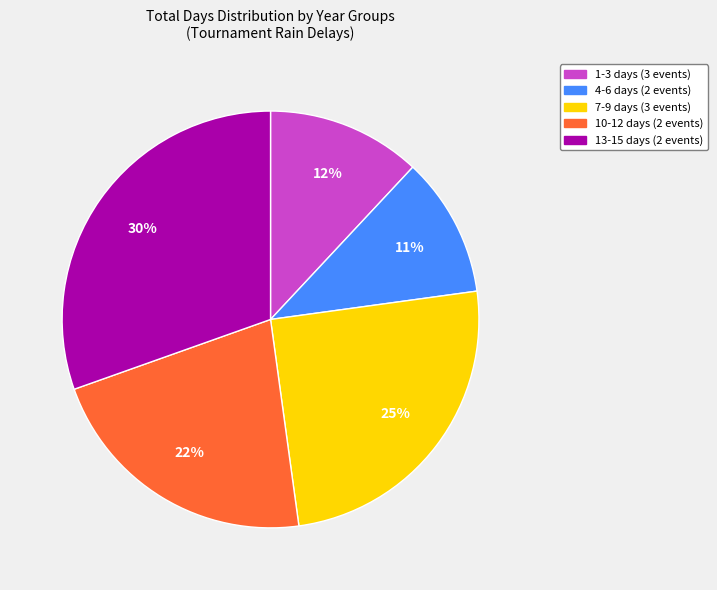

Is there any slice that represents more than half of the pie?

No